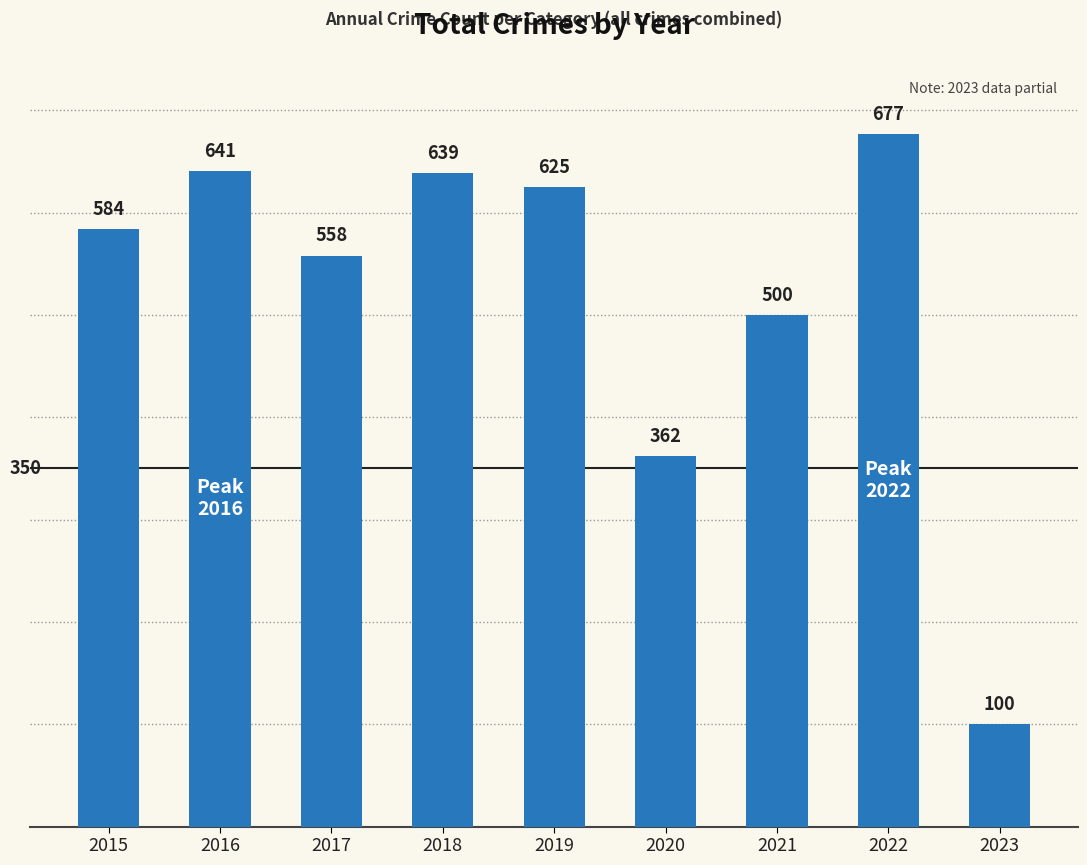

Rank the categories by value from lowest to highest.

2023, 2020, 2021, 2017, 2015, 2019, 2018, 2016, 2022